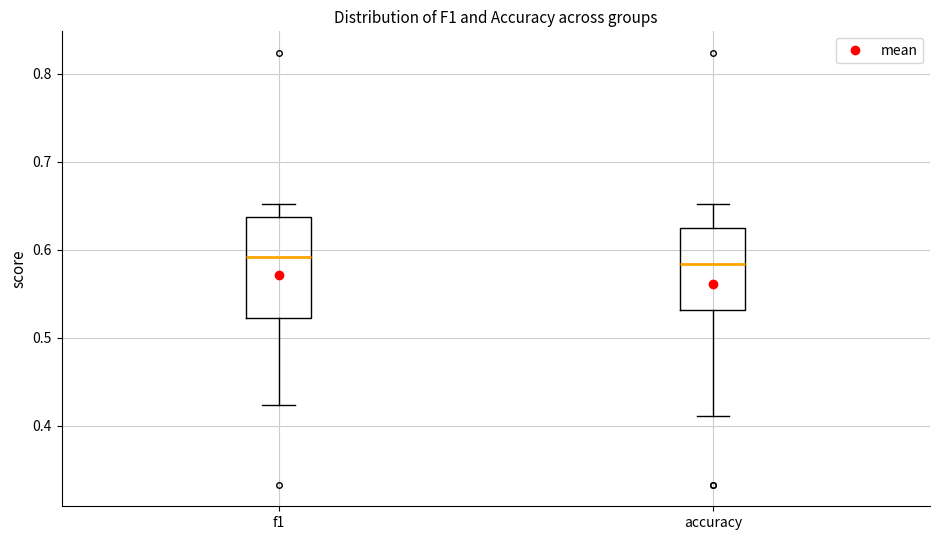

Reading left to right, read every box against the y-axis: the position of its median line, the range the box covers, and the ends of its whiskers. The values are not printed on the chart, so give them approximately, as read against the axis.

f1: median 0.59, box 0.52 to 0.64, whiskers 0.42 to 0.65
accuracy: median 0.58, box 0.53 to 0.63, whiskers 0.41 to 0.65